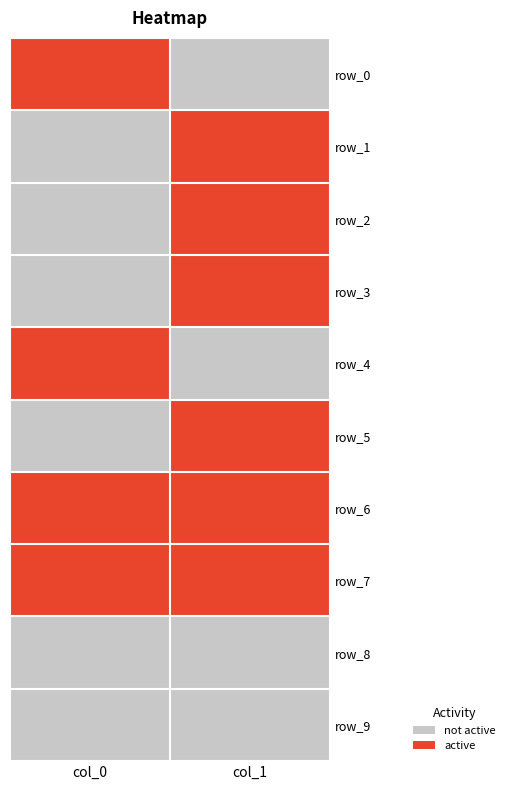

Which label corresponds to the smallest value in the chart?

col_1